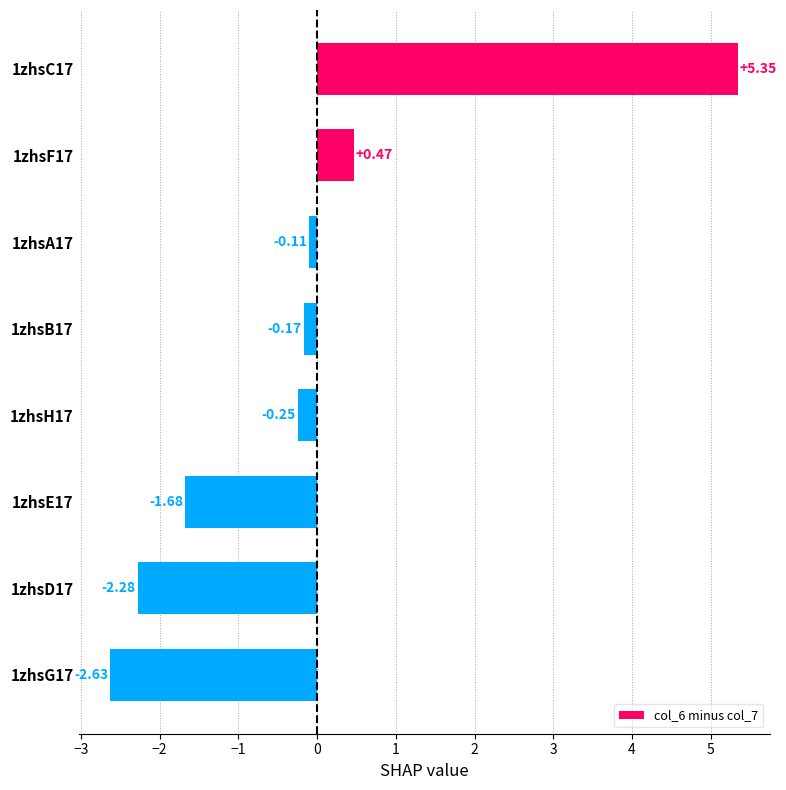

At which label is the value closest to 1?

1zhsF17